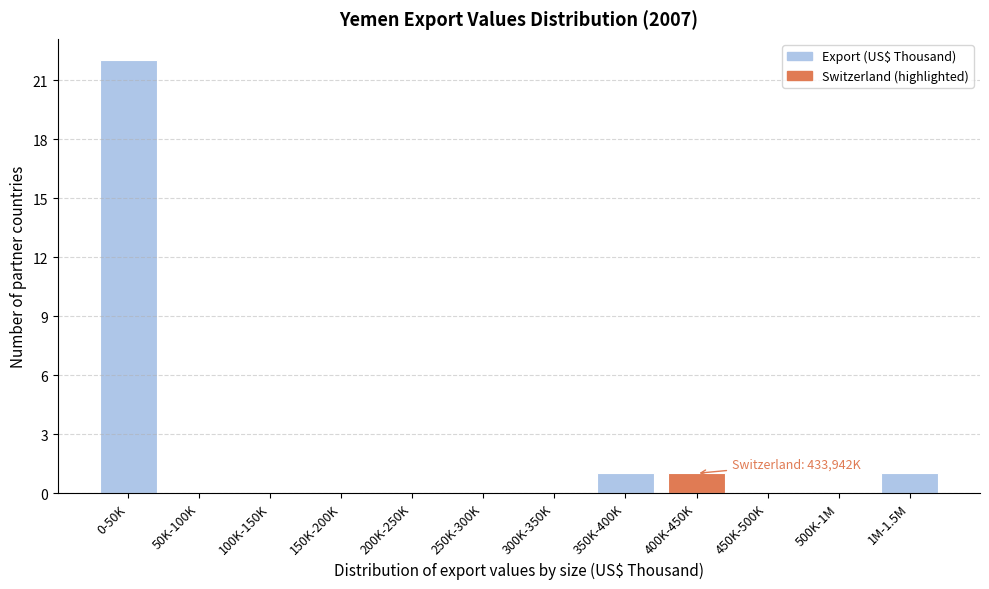

Reading left to right, extract all data points from this chart.

0-50K=22	50K-100K=0	100K-150K=0	150K-200K=0	200K-250K=0	250K-300K=0	300K-350K=0	350K-400K=1	400K-450K=1	450K-500K=0	500K-1M=0	1M-1.5M=1